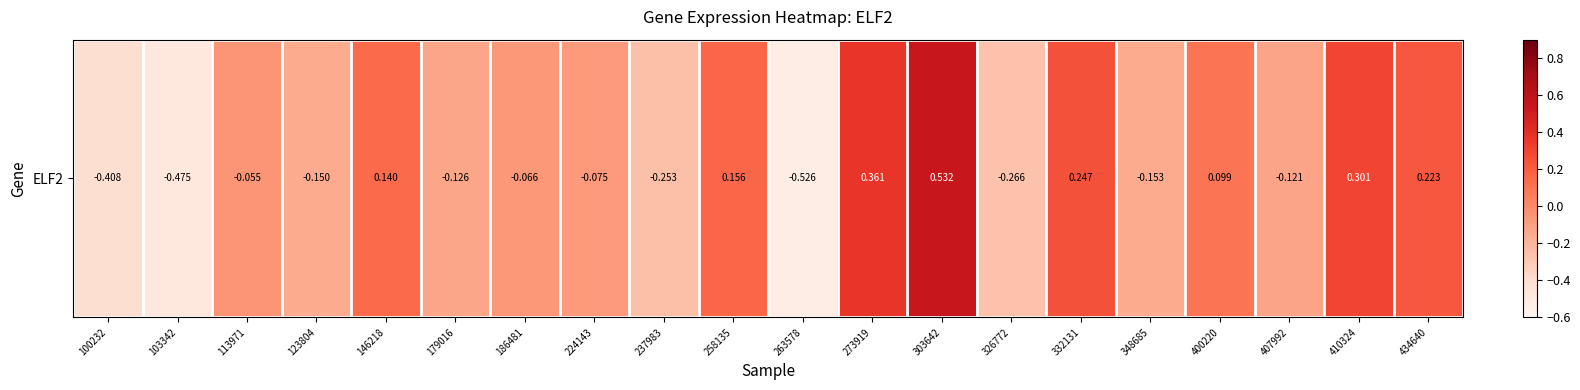

List the labels in order of value, largest first.

303642, 273919, 410324, 332131, 434640, 258135, 146218, 400220, 113971, 186481, 224143, 407992, 179016, 123804, 348685, 237983, 326772, 100232, 103342, 263578